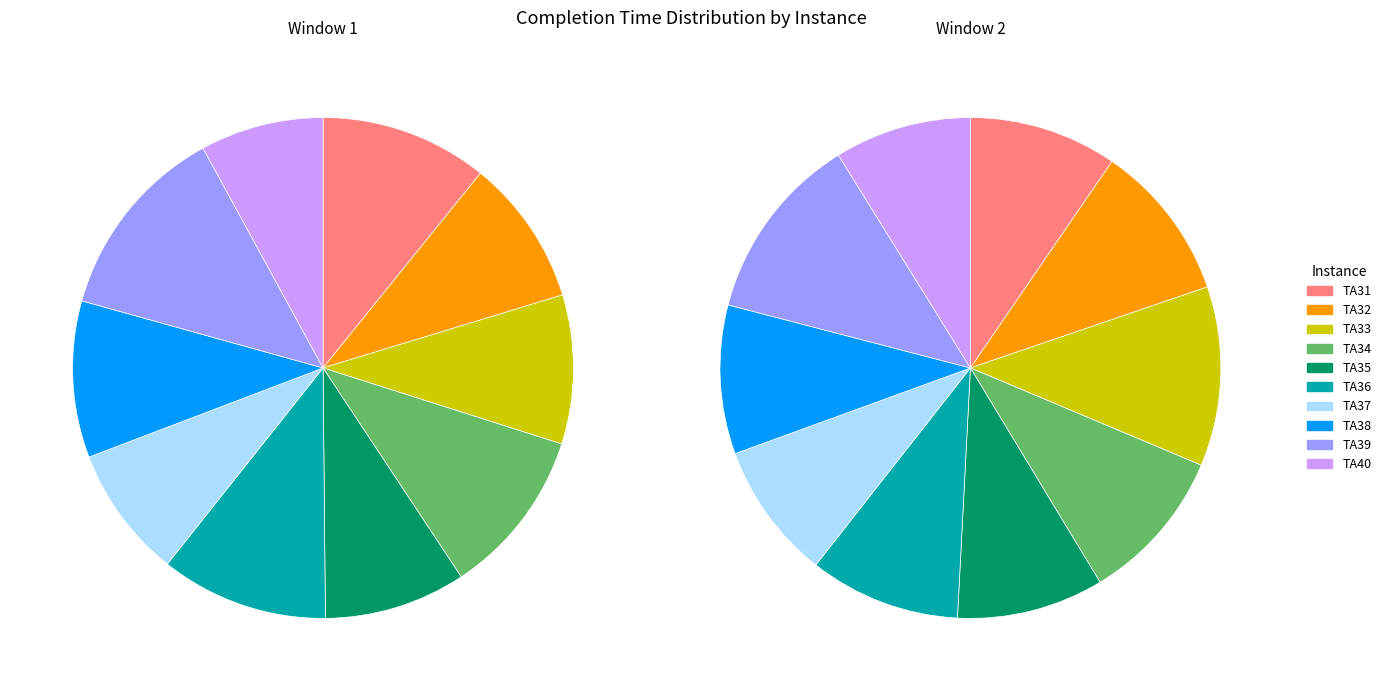

The TA32 slice represents 24% of the pie. True or false?

False